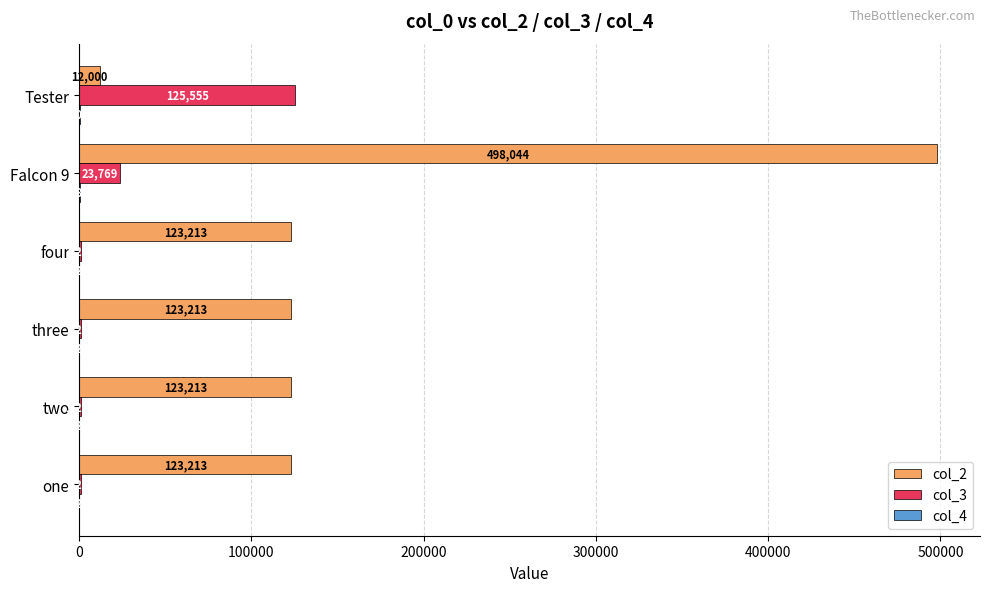

At which category is the sum across all series the highest?

Falcon 9